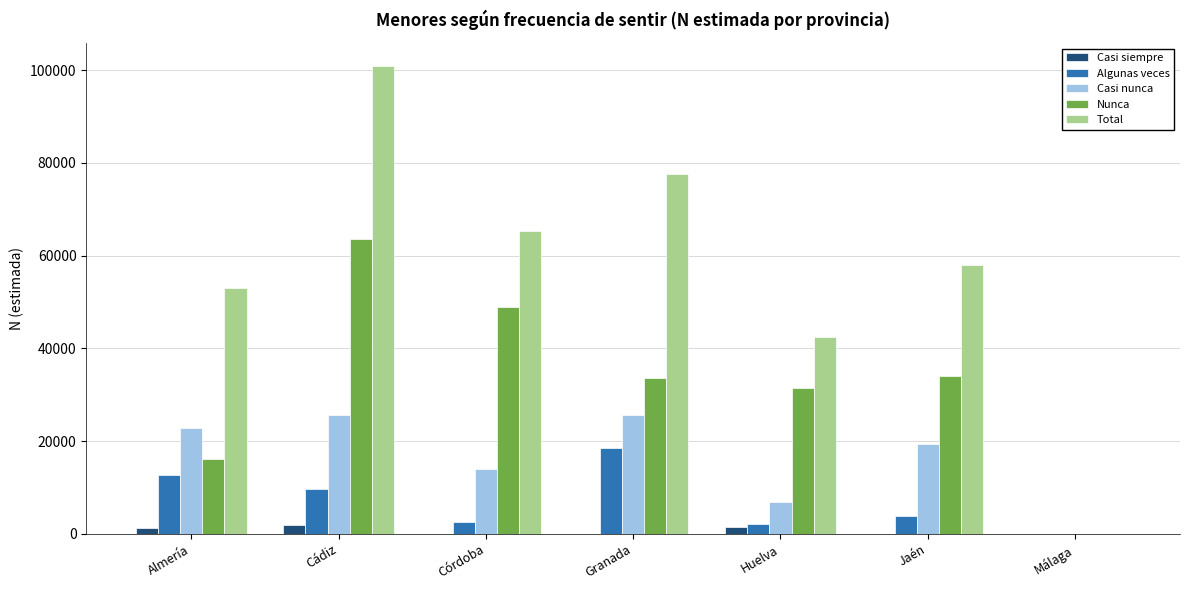

Which series has the largest total across all categories?

Total